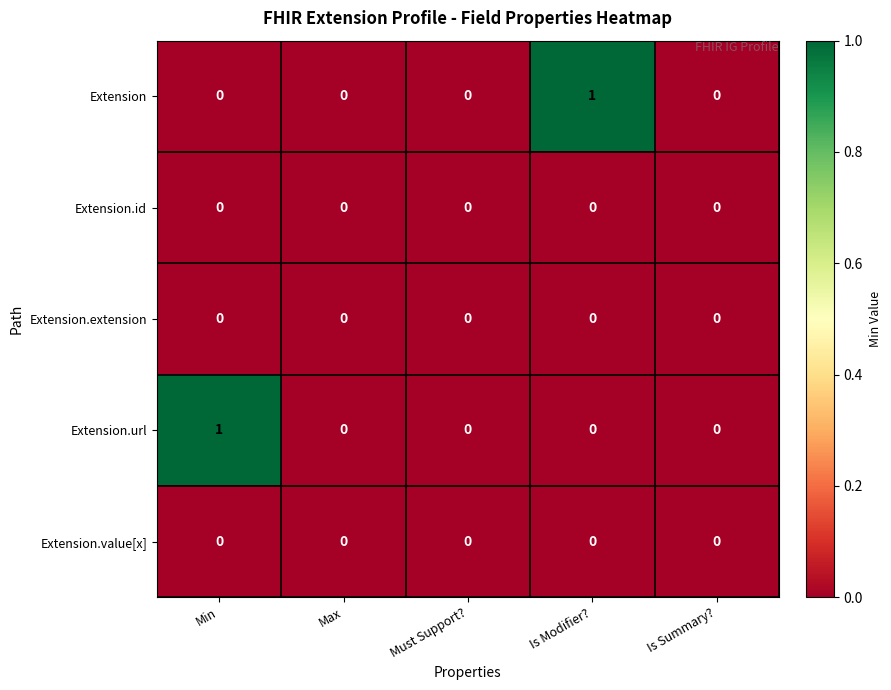

Reading left to right, transcribe all the data shown in this chart.

Extension: Min=0	Max=0	Must Support?=0	Is Modifier?=1	Is Summary?=0
Extension.id: Min=0	Max=0	Must Support?=0	Is Modifier?=0	Is Summary?=0
Extension.extension: Min=0	Max=0	Must Support?=0	Is Modifier?=0	Is Summary?=0
Extension.url: Min=1	Max=0	Must Support?=0	Is Modifier?=0	Is Summary?=0
Extension.value[x]: Min=0	Max=0	Must Support?=0	Is Modifier?=0	Is Summary?=0